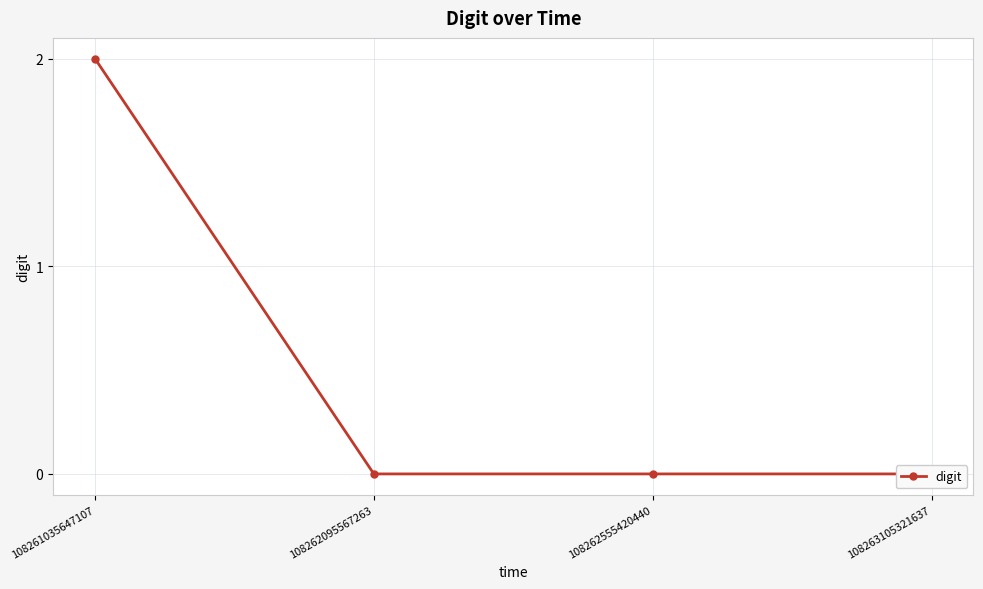

How many lines are shown in the chart?

1